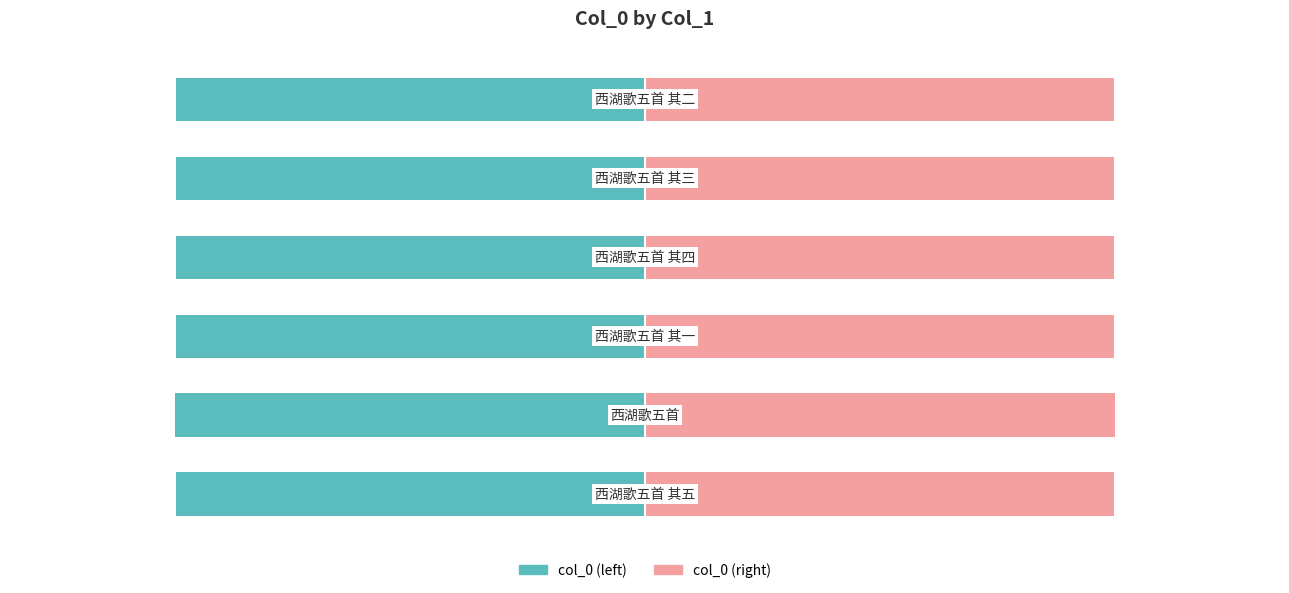

Reading left to right, transcribe all the data shown in this chart.

col_0 (left): 0=-1.0	1=-1.0	2=-1.0	3=-1.0	4=-1.0	5=-1.0
col_0 (right): 0=1.0	1=1.0	2=1.0	3=1.0	4=1.0	5=1.0